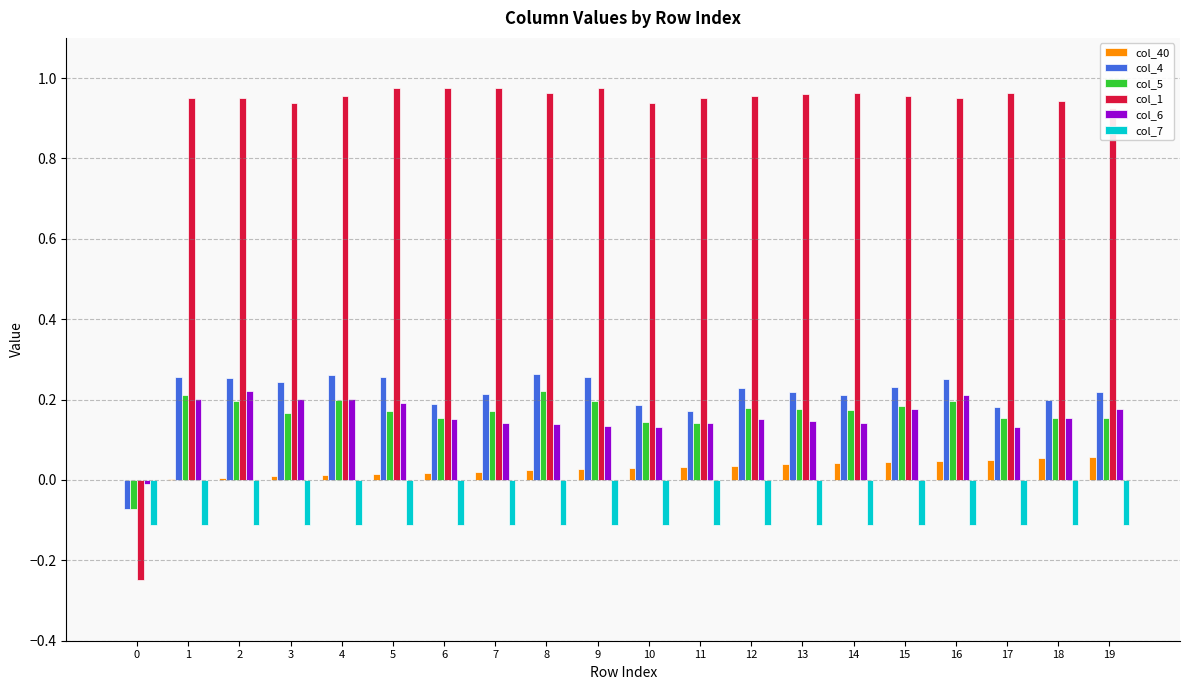

Are the bars horizontal?

No